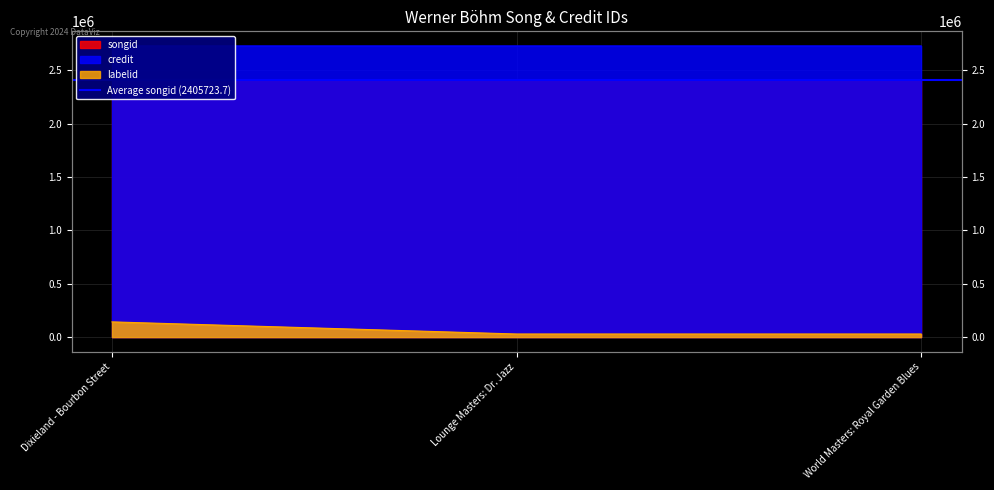

Which has a higher value, Lounge Masters: Dr. Jazz or World Masters: Royal Garden Blues?

World Masters: Royal Garden Blues